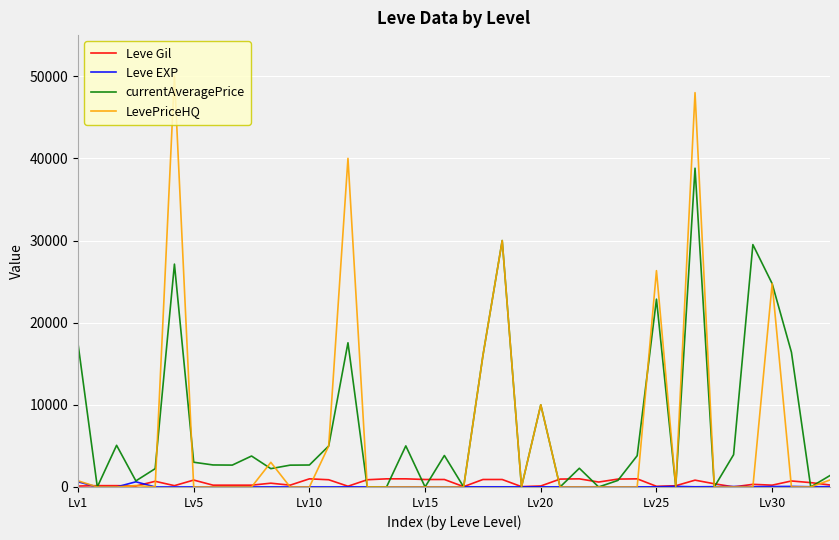

Which series has the largest range (max minus min)?

LevePriceHQ